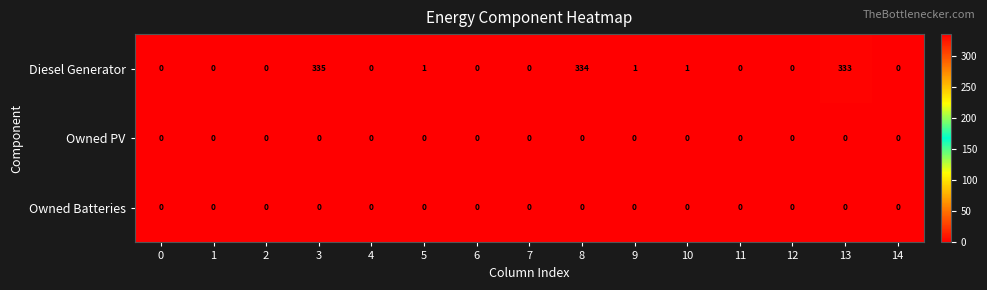

Which series has the widest spread of values?

Diesel Generator